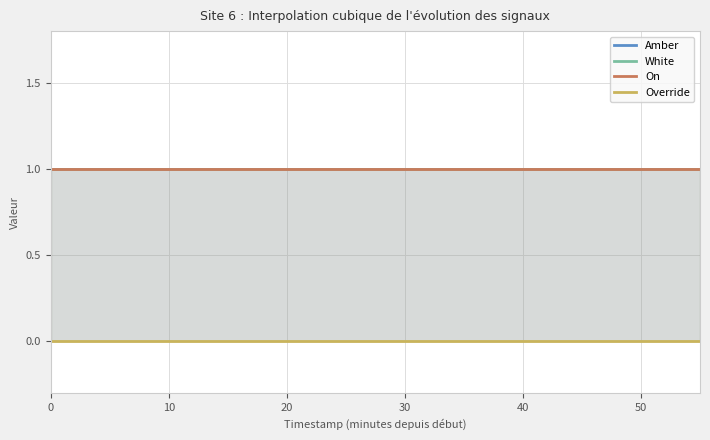

Rank the categories by White value from highest to lowest.

0, 1, 2, 3, 4, 5, 6, 7, 8, 9, 10, 11